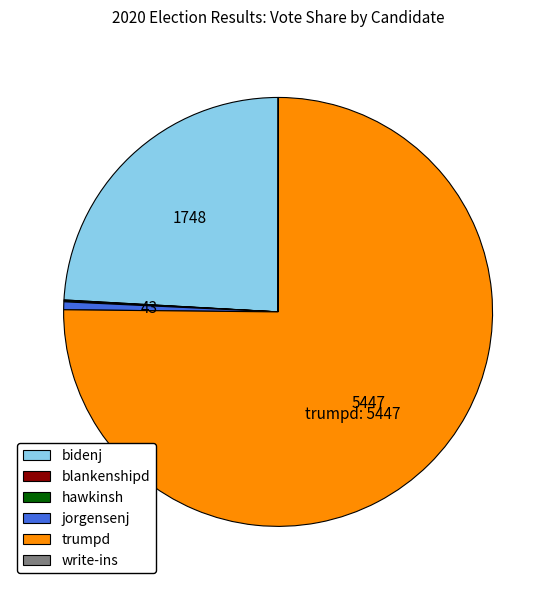

True or false: bidenj accounts for 24% of the total.

True